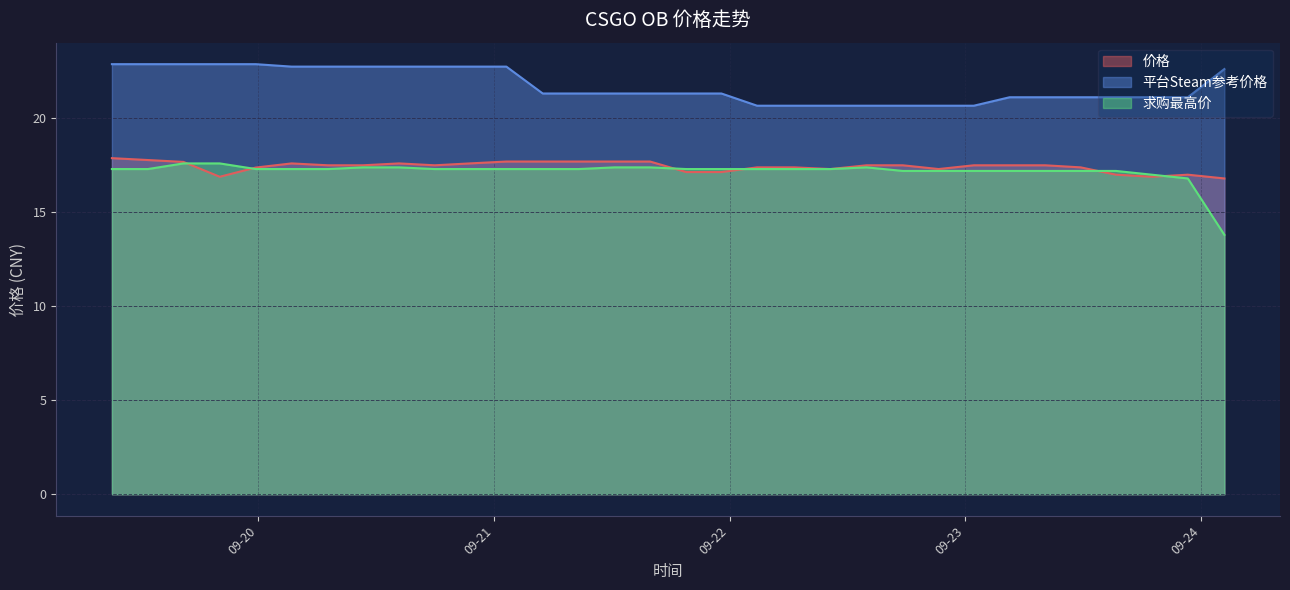

List the labels in order of 价格 value, largest first.

2023-09-19 09:06:22, 2023-09-19 12:46:03, 2023-09-21 01:15:49, 2023-09-21 04:58:03, 2023-09-21 08:37:16, 2023-09-21 12:14:47, 2023-09-21 15:53:47, 2023-09-19 16:23:12, 2023-09-20 03:23:54, 2023-09-20 14:20:11, 2023-09-20 21:32:34, 2023-09-20 07:05:35, 2023-09-20 10:39:49, 2023-09-20 17:58:58, 2023-09-22 13:55:32, 2023-09-22 17:37:13, 2023-09-23 00:51:15, 2023-09-23 04:29:46, 2023-09-23 08:07:21, 2023-09-22 02:47:25, 2023-09-22 06:35:49, 2023-09-23 11:43:40, 2023-09-19 23:45:28, 2023-09-22 10:15:10, 2023-09-22 21:16:22, 2023-09-21 19:34:32, 2023-09-21 23:09:27, 2023-09-23 15:19:46, 2023-09-23 22:38:31, 2023-09-19 20:05:11, 2023-09-23 18:58:17, 2023-09-24 02:21:45